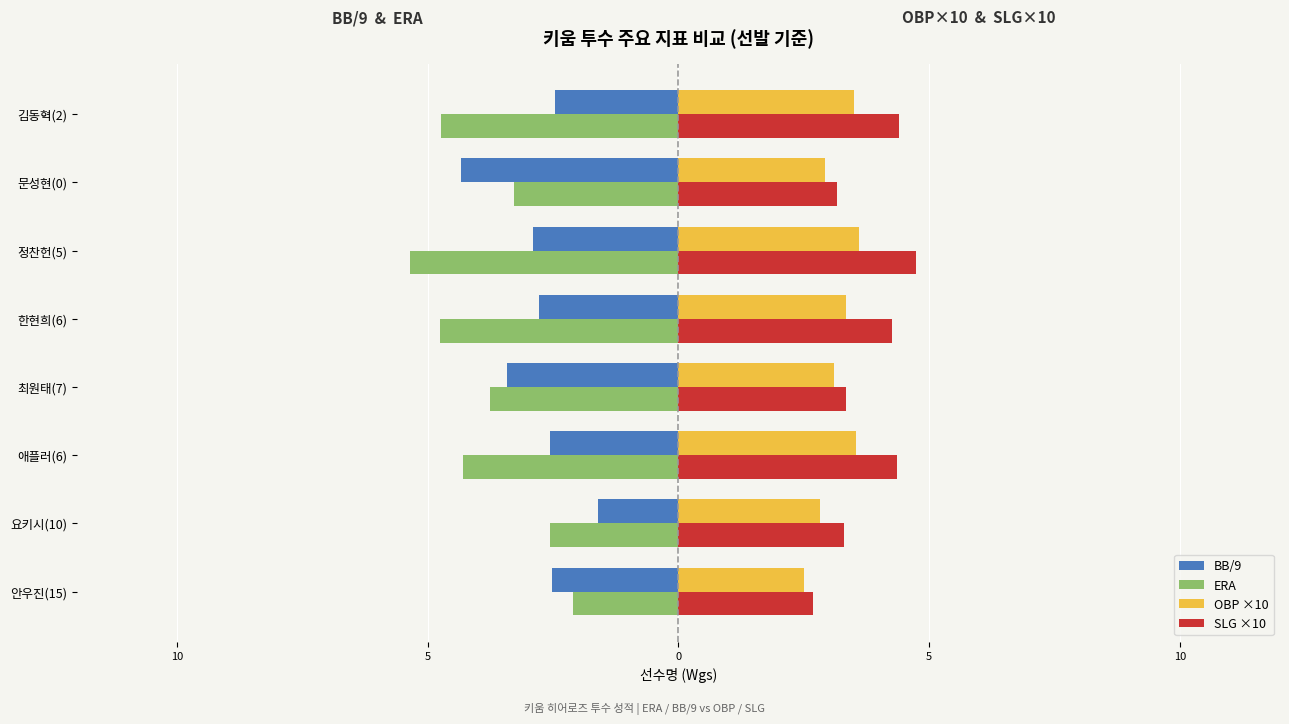

What are all the series names shown in the legend?

BB/9, ERA, OBP ×10, SLG ×10